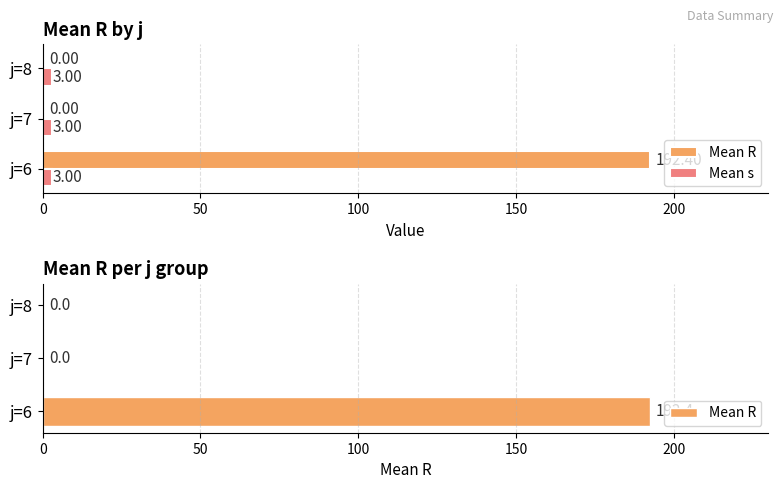

How many groups of bars are there?

3